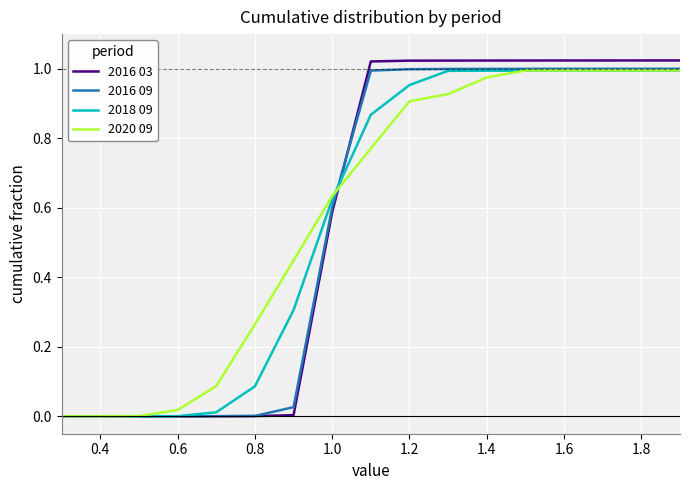

Which series has the widest spread of values?

2016 03